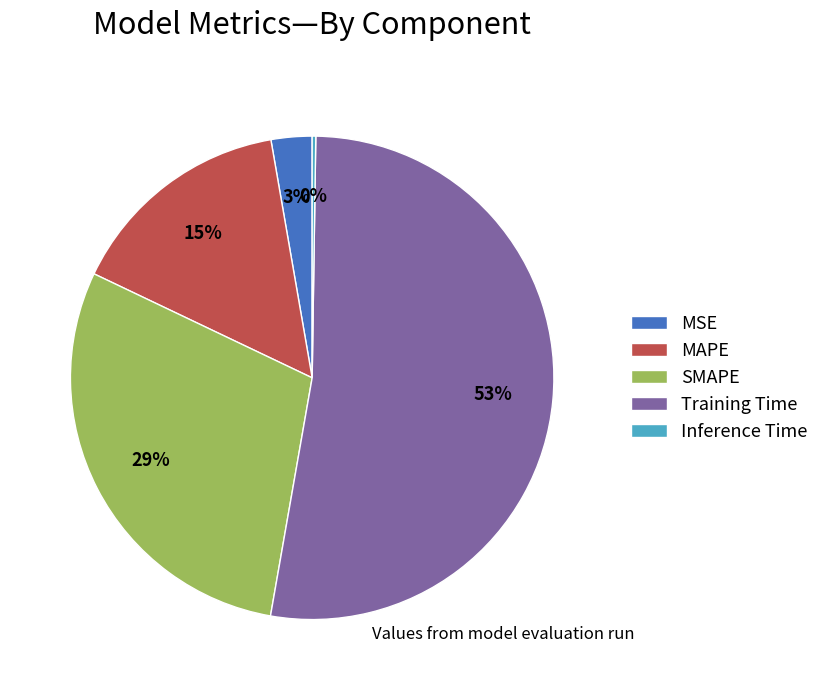

To the nearest percent, what is the average slice percentage?

20%